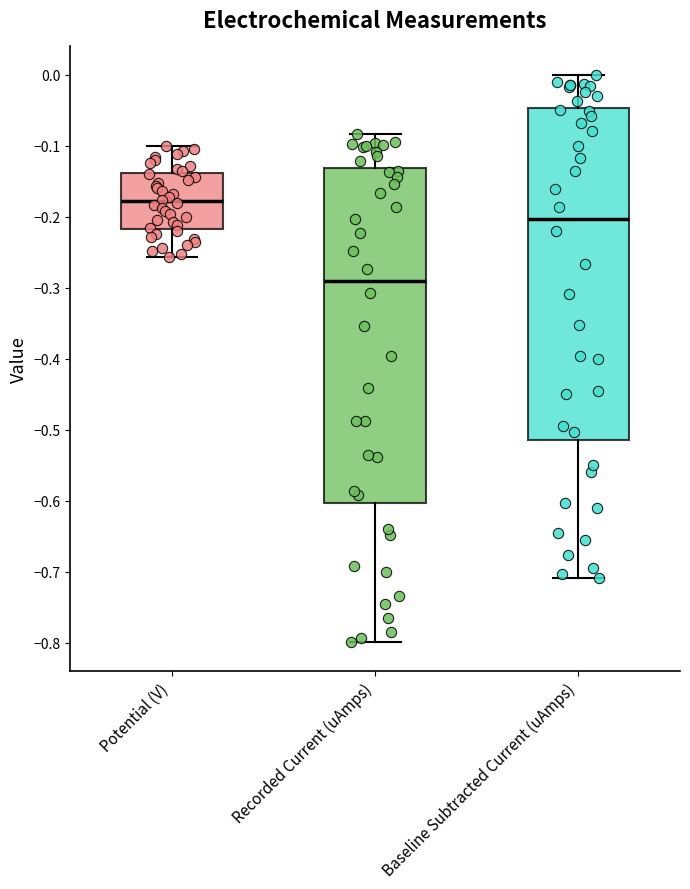

Reading left to right, transcribe this box plot: for each box, give where its median line is, the range the box spans, and where its two whiskers end, as read against the y-axis. The values are not printed on the chart, so give them approximately, as read against the axis.

Potential (V): median -0.18, box -0.22 to -0.14, whiskers -0.26 to -0.10
Recorded Current (uAmps): median -0.29, box -0.60 to -0.13, whiskers -0.80 to -0.08
Baseline Subtracted Current (uAmps): median -0.20, box -0.51 to -0.05, whiskers -0.71 to 0.00